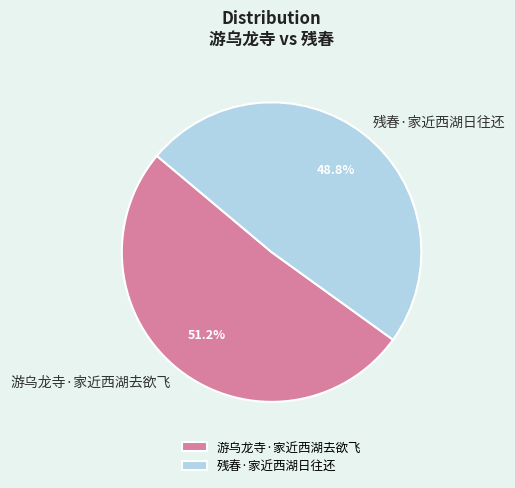

Which category has the smallest portion of the pie?

残春·家近西湖日往还